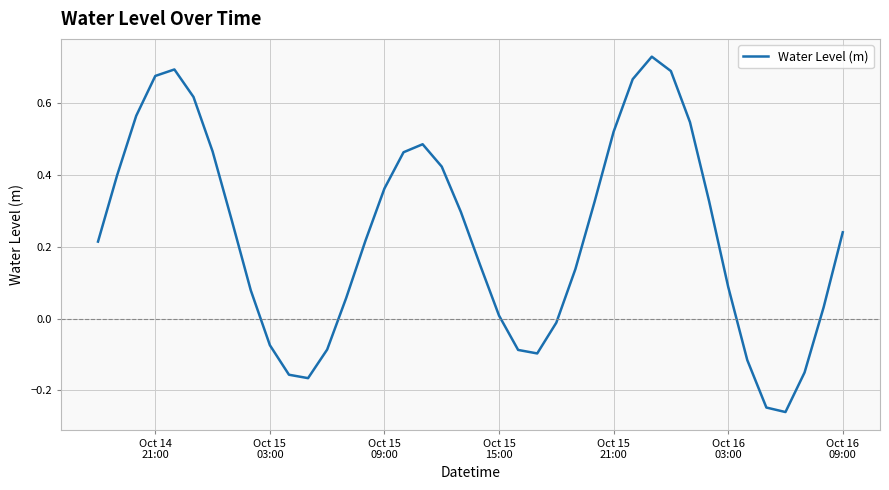

What is the difference between the maximum and minimum values?

1.0